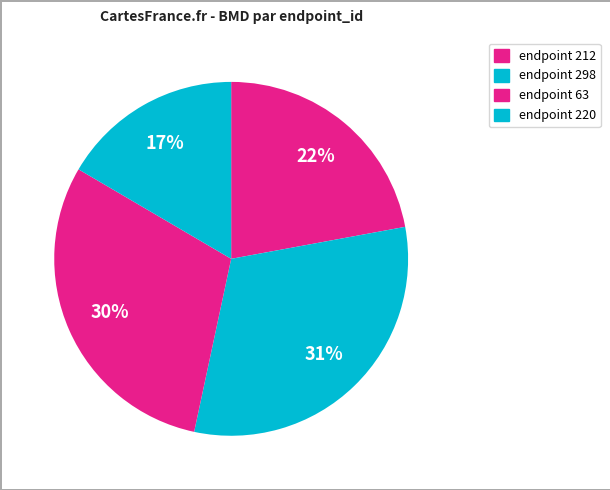

Count the number of slices in the pie.

4